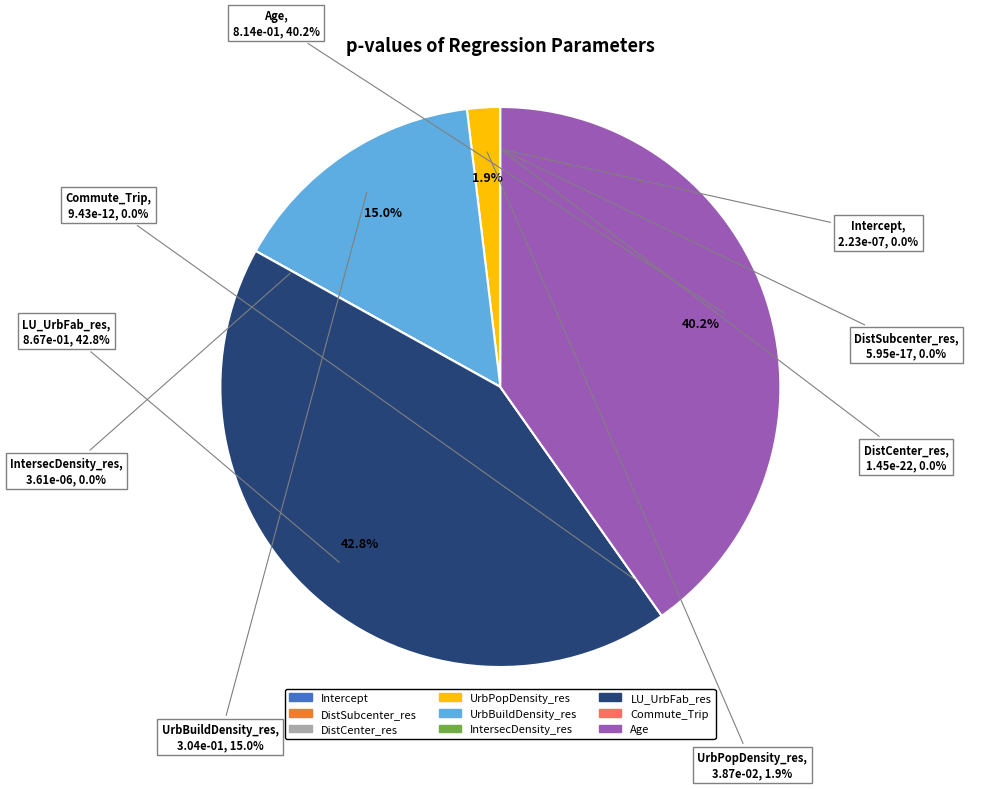

How many slices are in this pie chart?

9